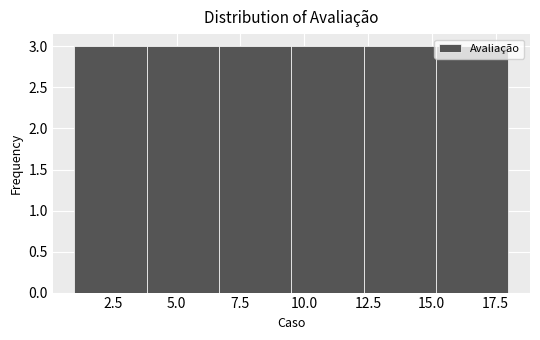

How tall is the bar that spans 15.0 to 18.0 on the x-axis? Neither the bar edges nor the heights are printed on the chart, so give them approximately, as read against the axes.

3